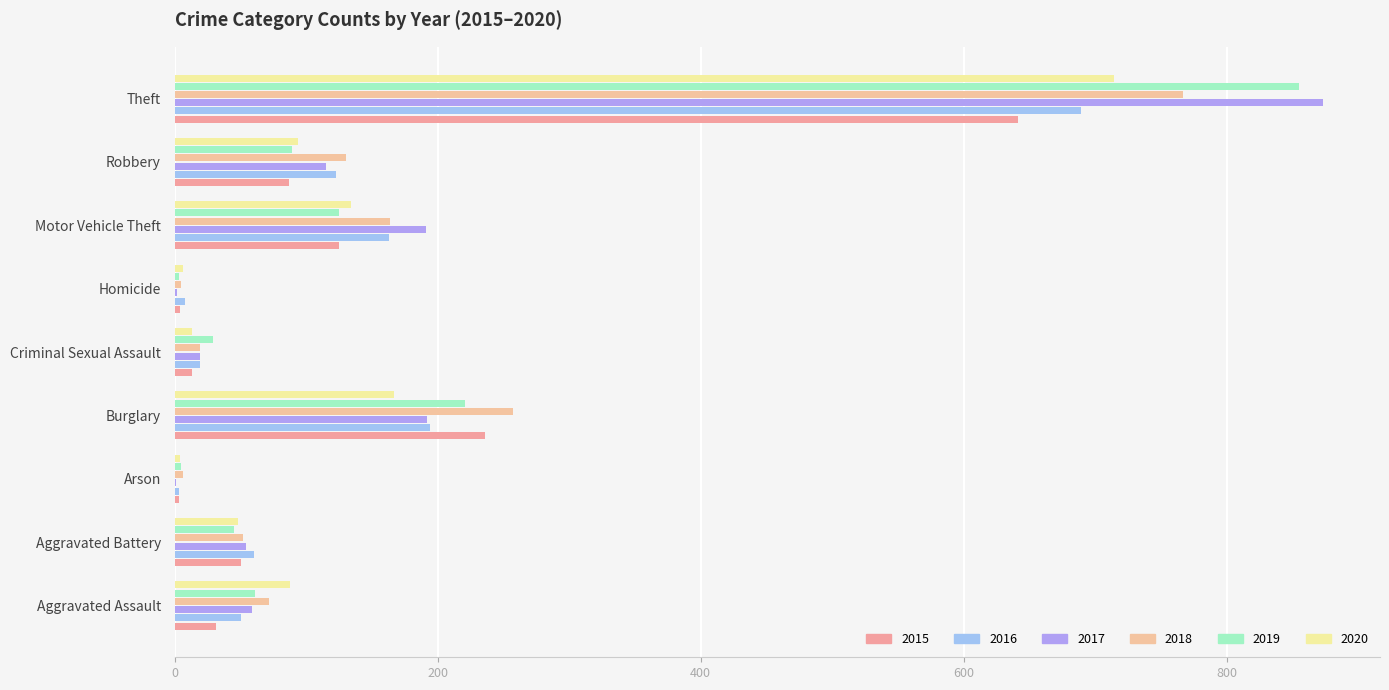

Which category has the lowest value in the 2019 series?

Homicide